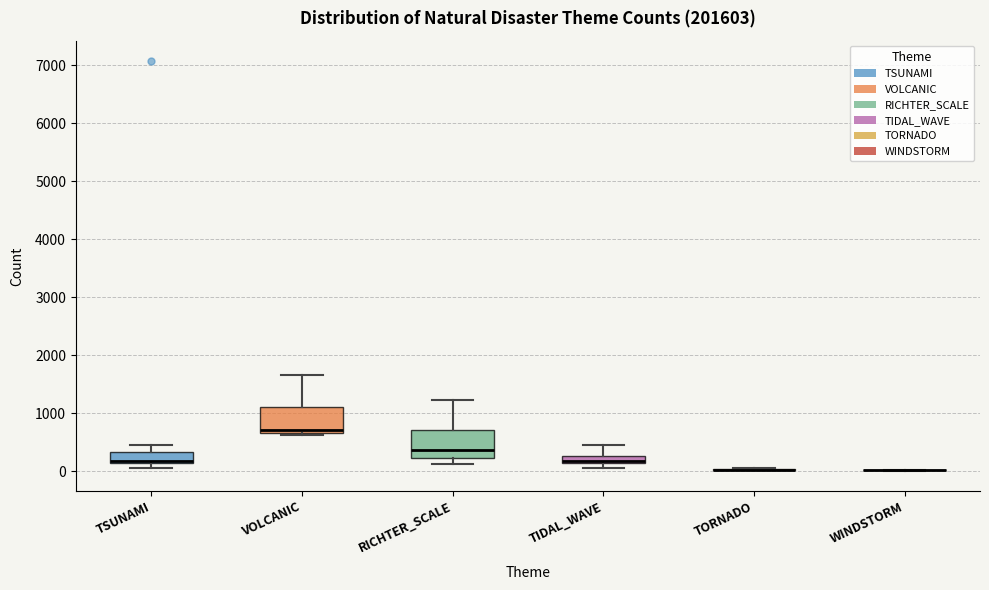

Where does the upper whisker of the box for VOLCANIC end on the y-axis? The values are not printed on the chart, so give them approximately, as read against the axis.

1700